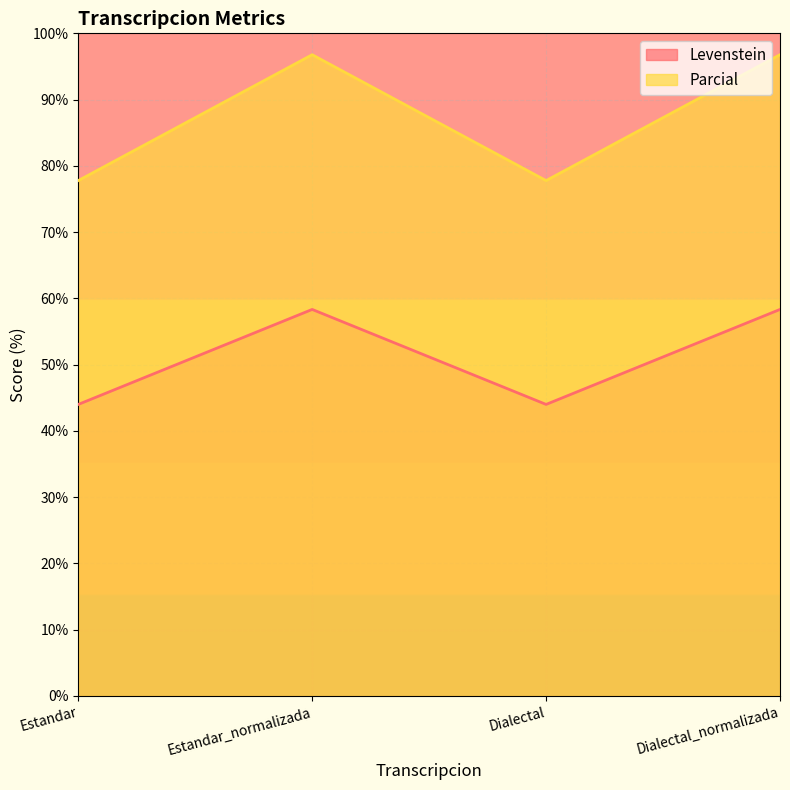

What are all the series names shown in the legend?

Levenstein, Parcial